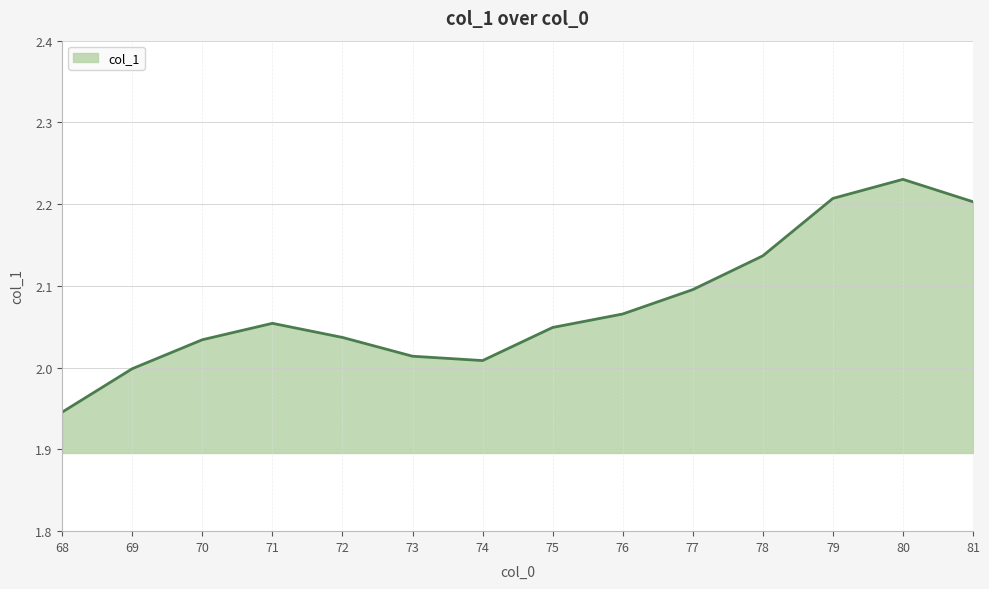

What is the ratio of the value at 69 to the value at 78?

0.9